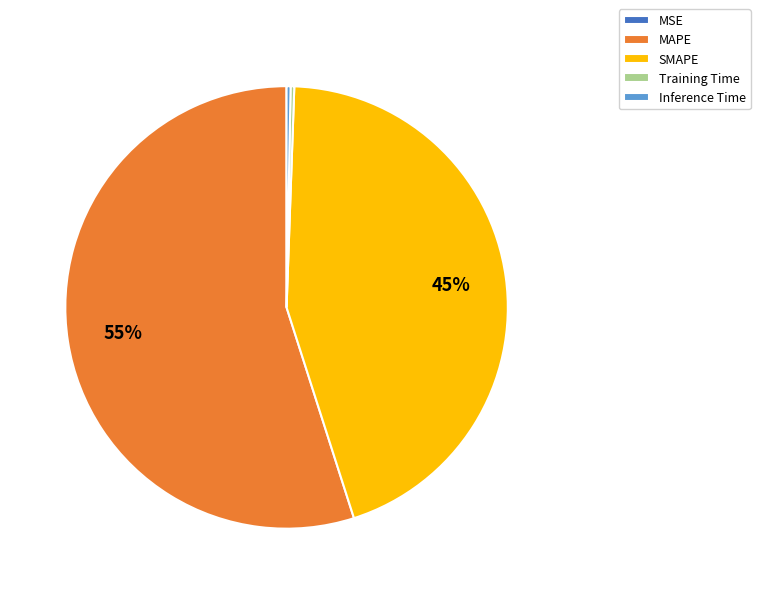

Does Inference Time represent more than half of the total?

No